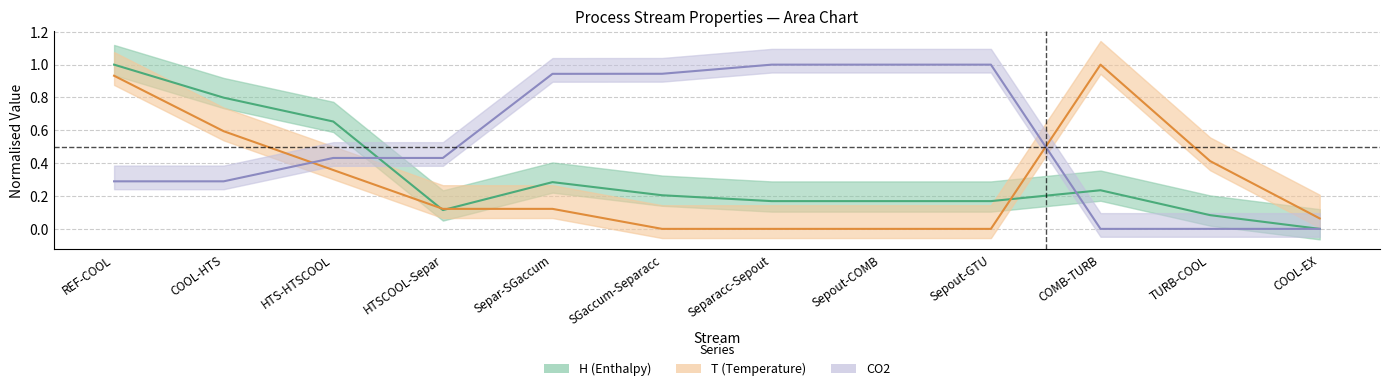

True or false: CO2 and H intersect in this chart.

True